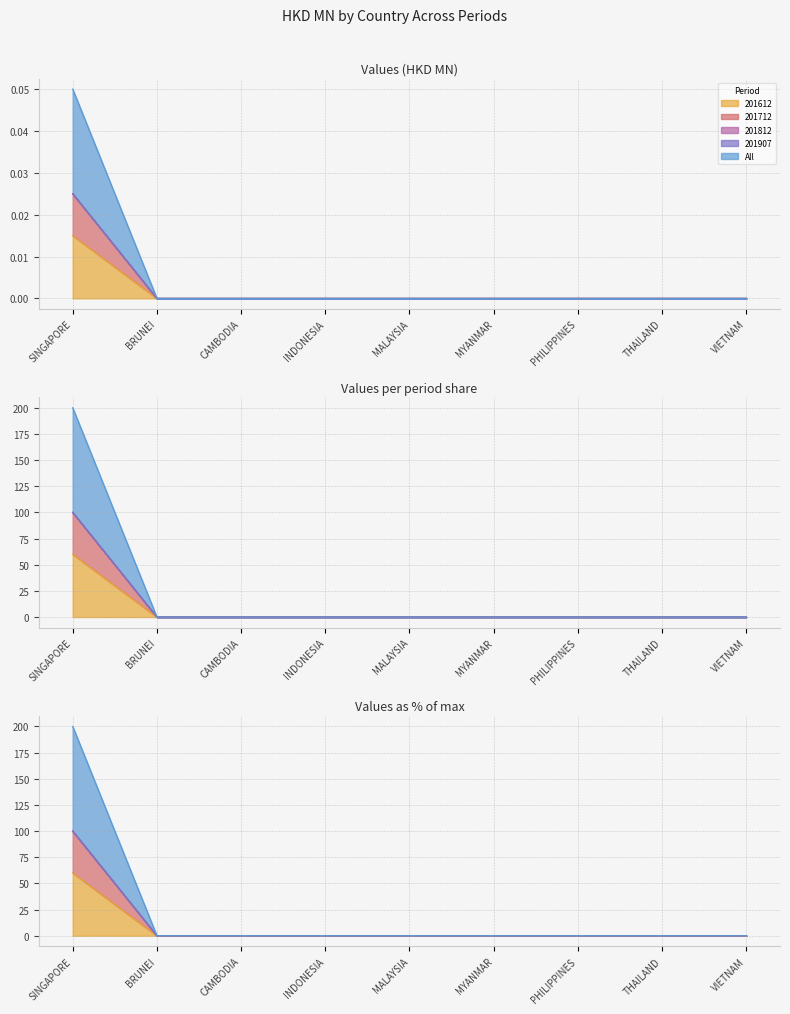

At which category is the sum across all series the highest?

SINGAPORE